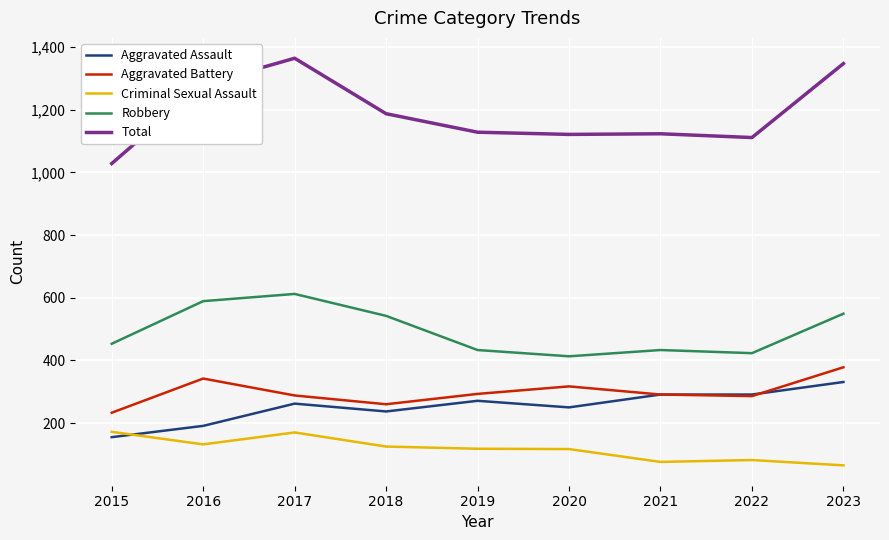

Which series has the largest range (max minus min)?

Total